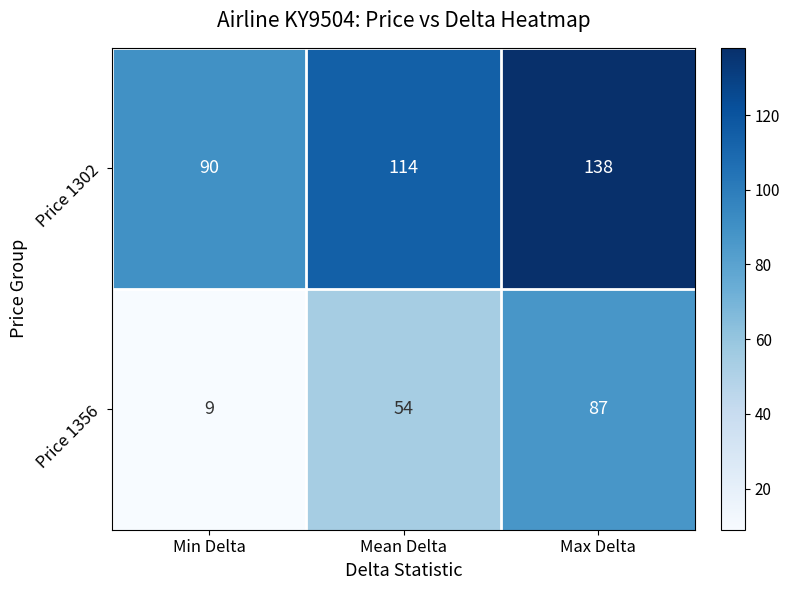

True or false: Price 1356 has a value of 9 at Min Delta.

True